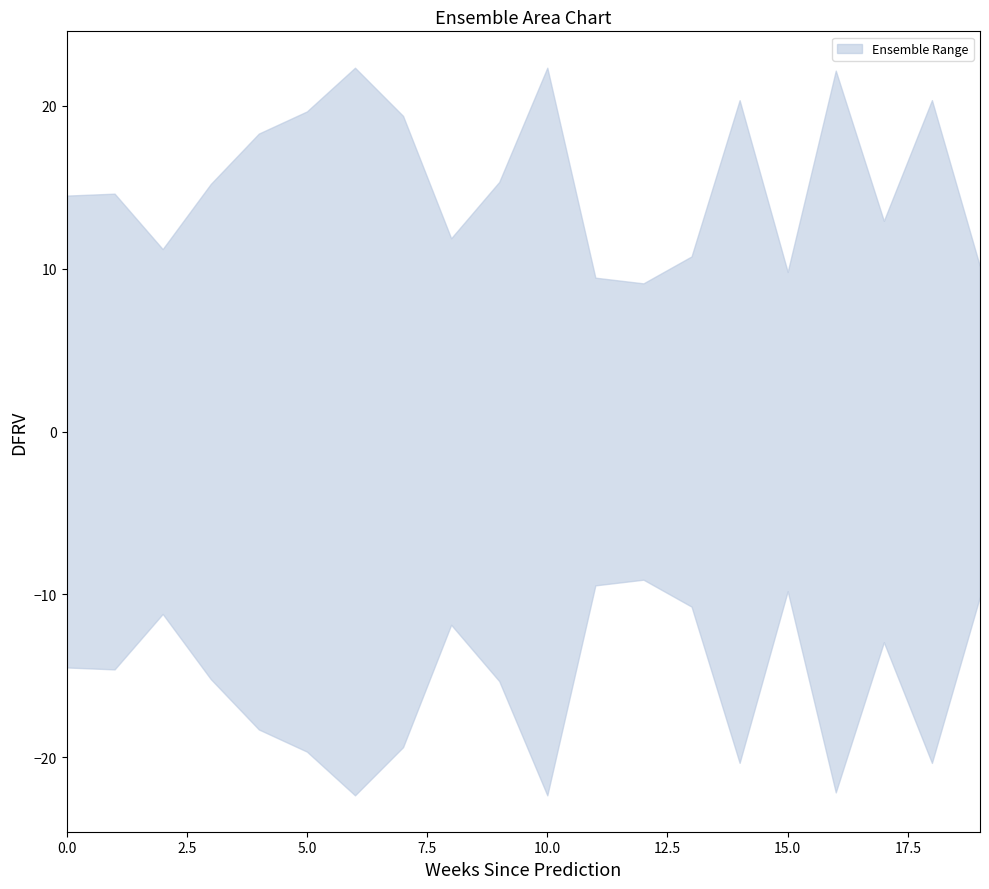

What is the spread (max minus min) of values at 11?

18.9